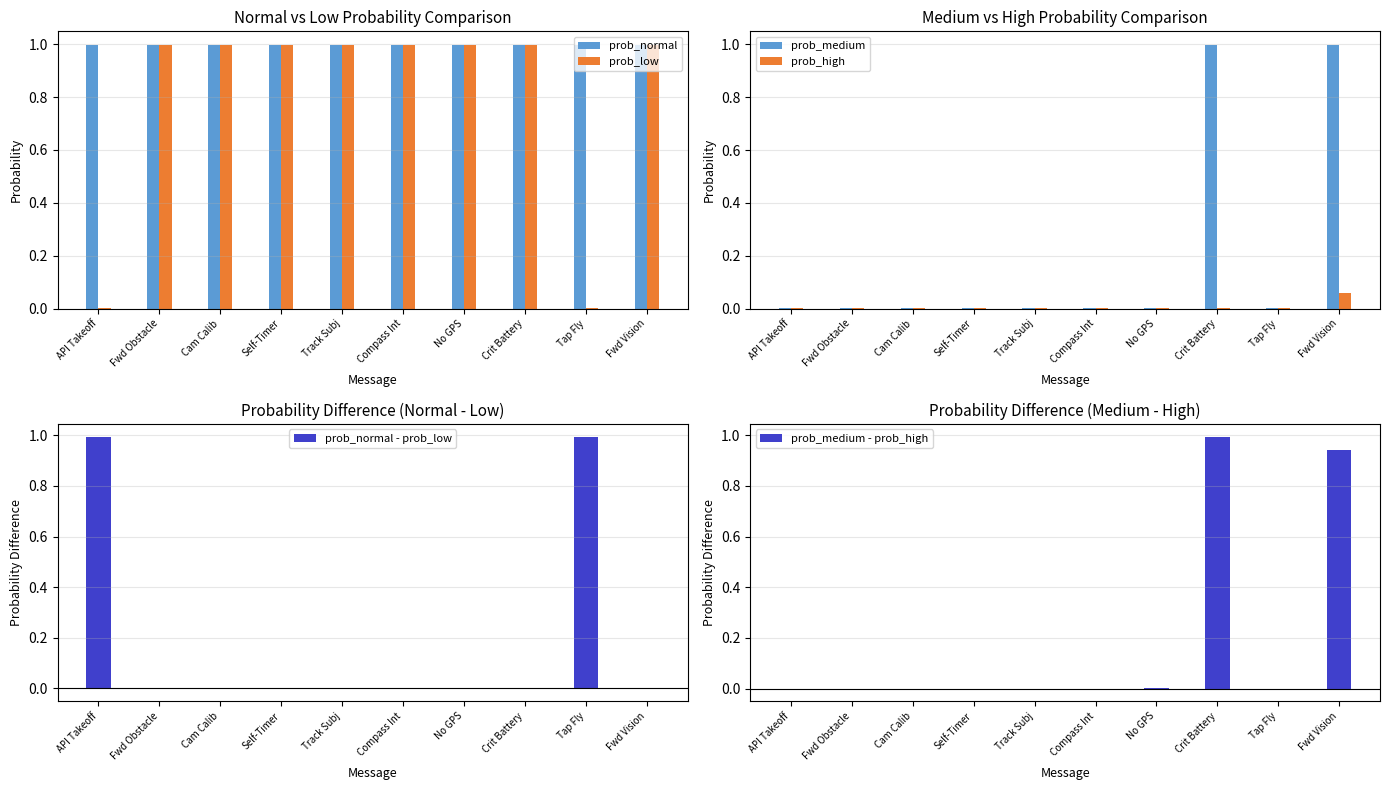

Is it true that prob_low equals 0.0 at API Takeoff?

False